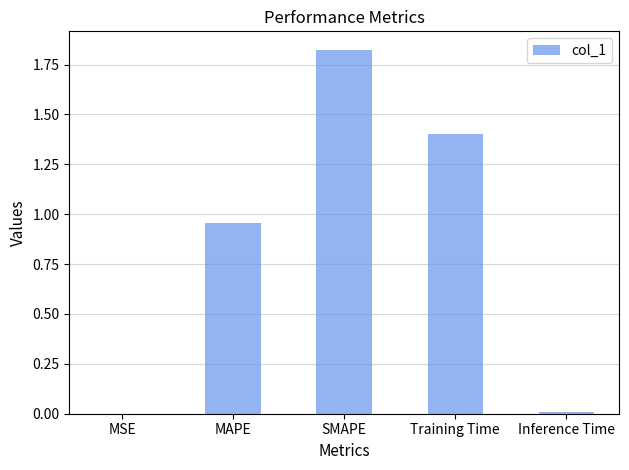

Which has a higher value, MSE or MAPE?

MAPE